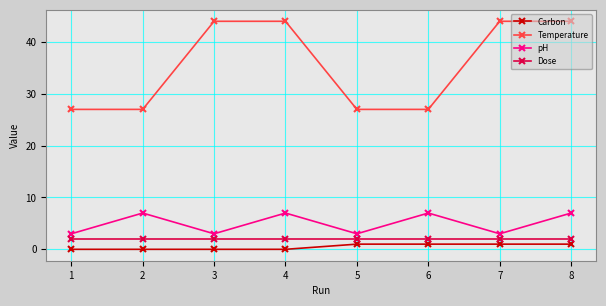

What is the sum of all pH values?

40